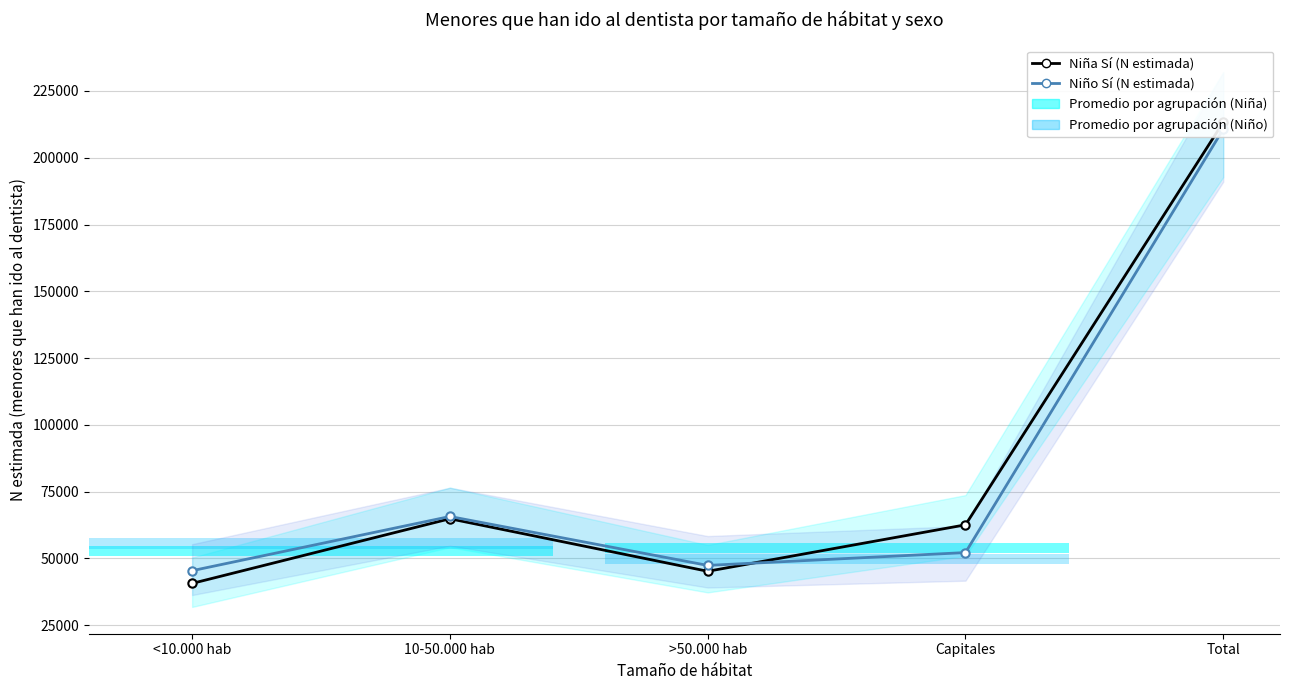

At which label is Niña Sí (N estimada) closest to 126973?

10-50.000 hab